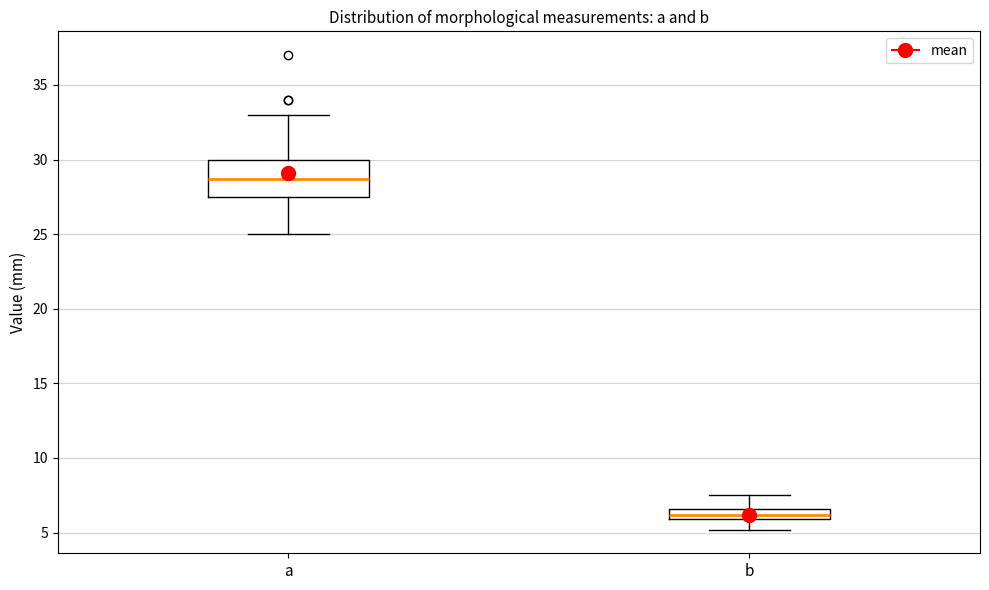

Where is the lower edge of the box for b on the y-axis? The values are not printed on the chart, so give them approximately, as read against the axis.

6.0